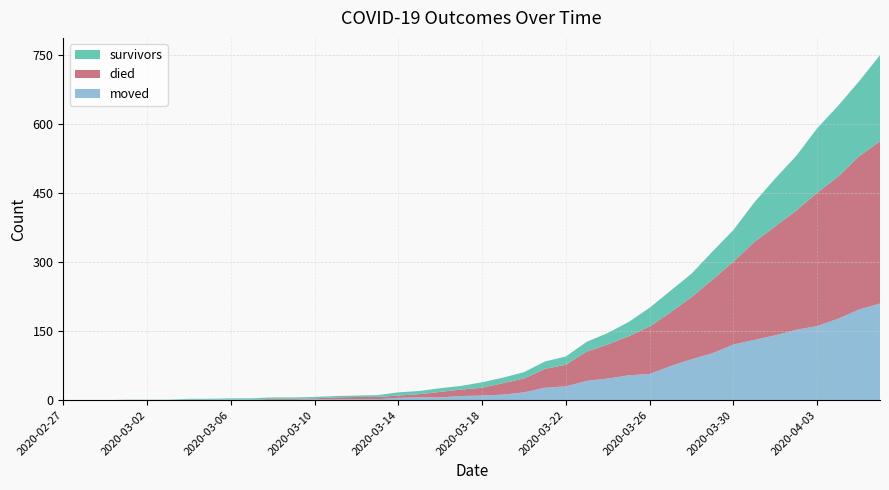

Reading right to left, list all the values displayed in this chart.

survivors: 187	163	154	140	119	104	86	69	61	51	47	41	31	25	21	18	16	14	12	12	8	8	7	7	4	3	3	3	3	3	3	2	2	2	0	0	0	0	0	0
died: 353	333	309	290	259	237	213	180	160	135	117	103	85	74	64	47	41	30	25	17	14	12	7	5	5	5	4	2	2	2	0	0	0	0	0	0	0	0	0	0
moved: 210	197	177	161	153	141	131	121	102	89	74	57	54	47	42	30	27	17	12	10	9	6	6	5	2	2	2	2	1	1	1	2	1	1	1	1	1	0	0	0